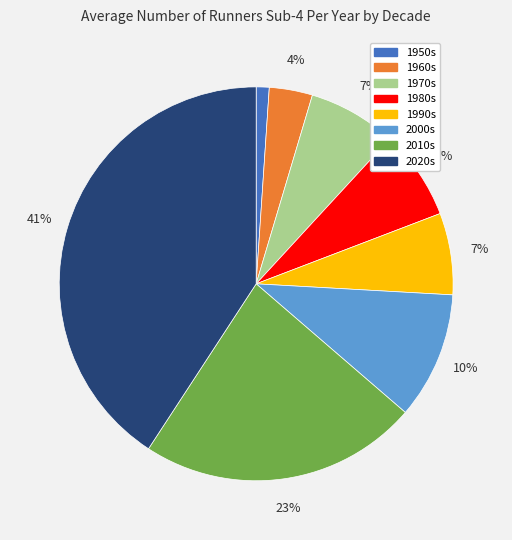

Count the number of slices in the pie.

8